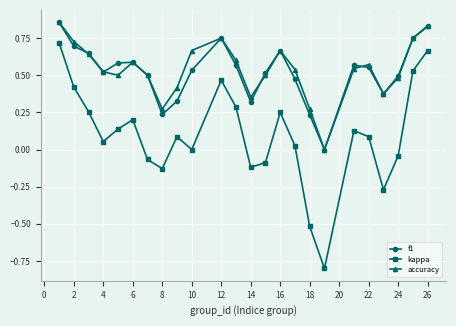

True or false: accuracy has more than 2 interior local peaks.

True